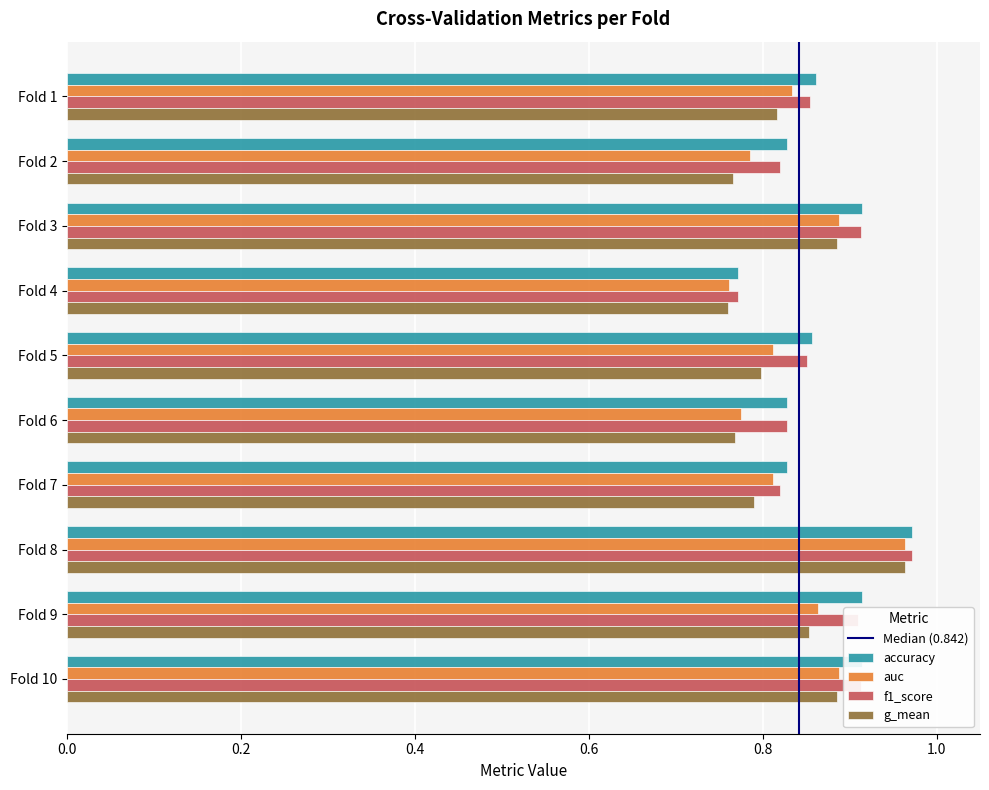

Which category has the highest value across all series?

Fold 8